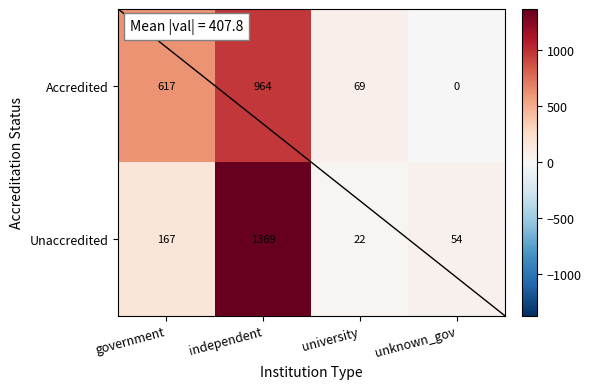

How many series are shown in this chart?

2